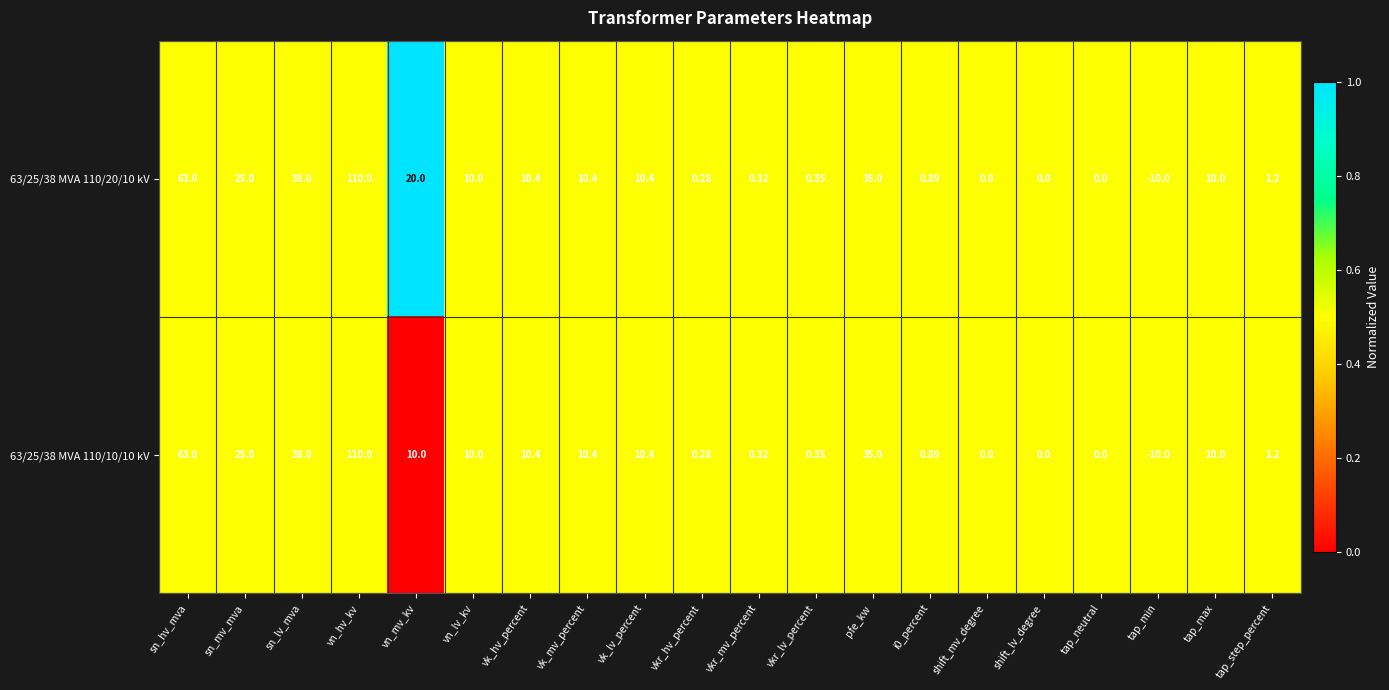

Which category has the lowest value across all series?

tap_min